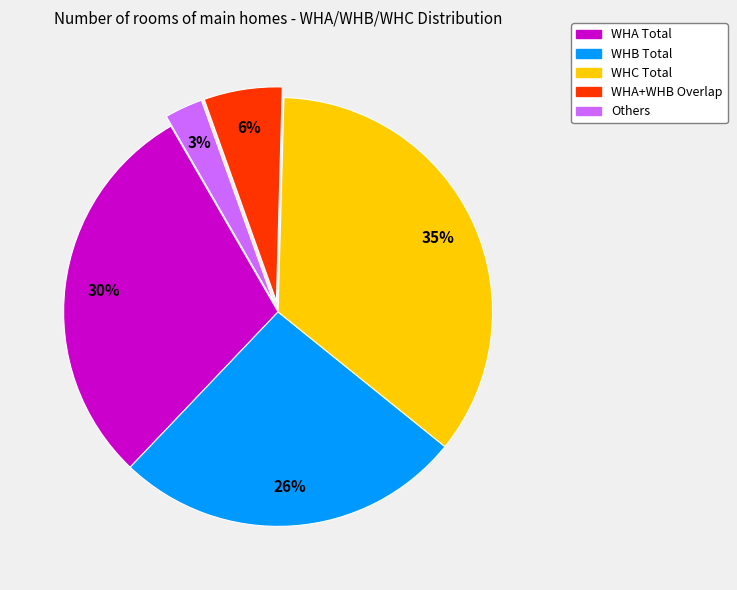

Does any single category account for the majority?

No